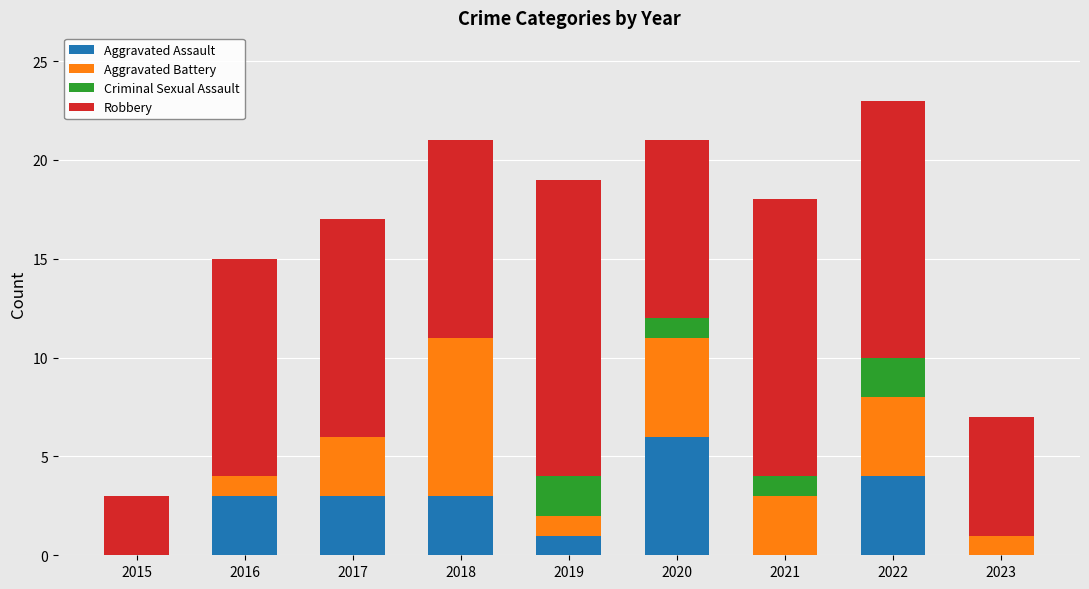

How many data points does each series have?

9